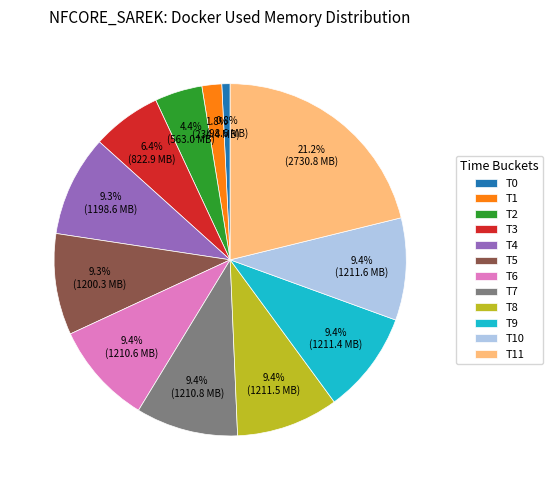

Approximately how many times larger is the value at T4 compared to T11?

0.4